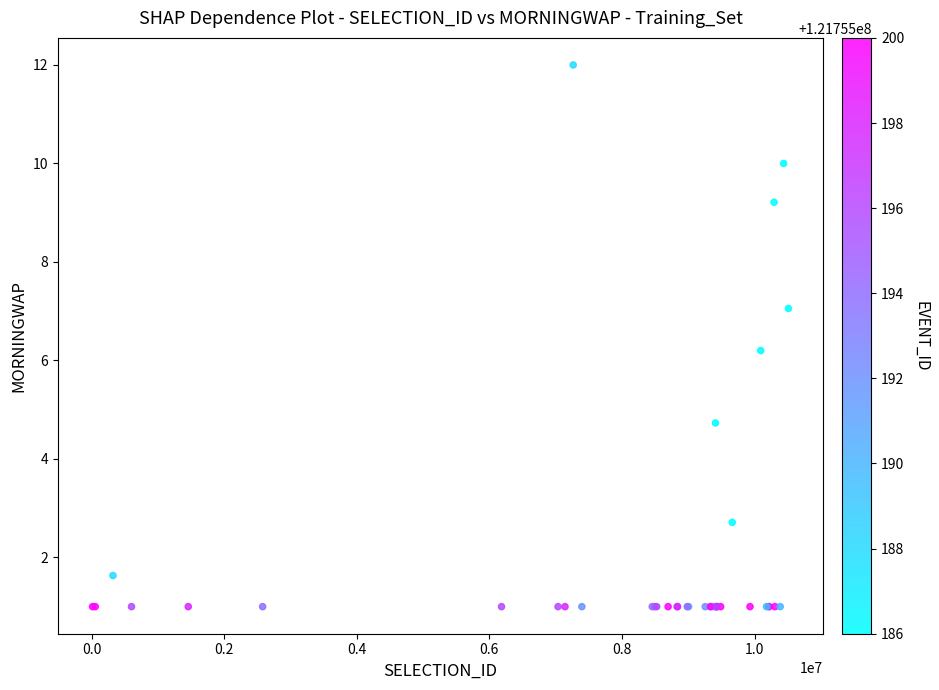

What Y value in the scatter plot is closest to 6?

6.2